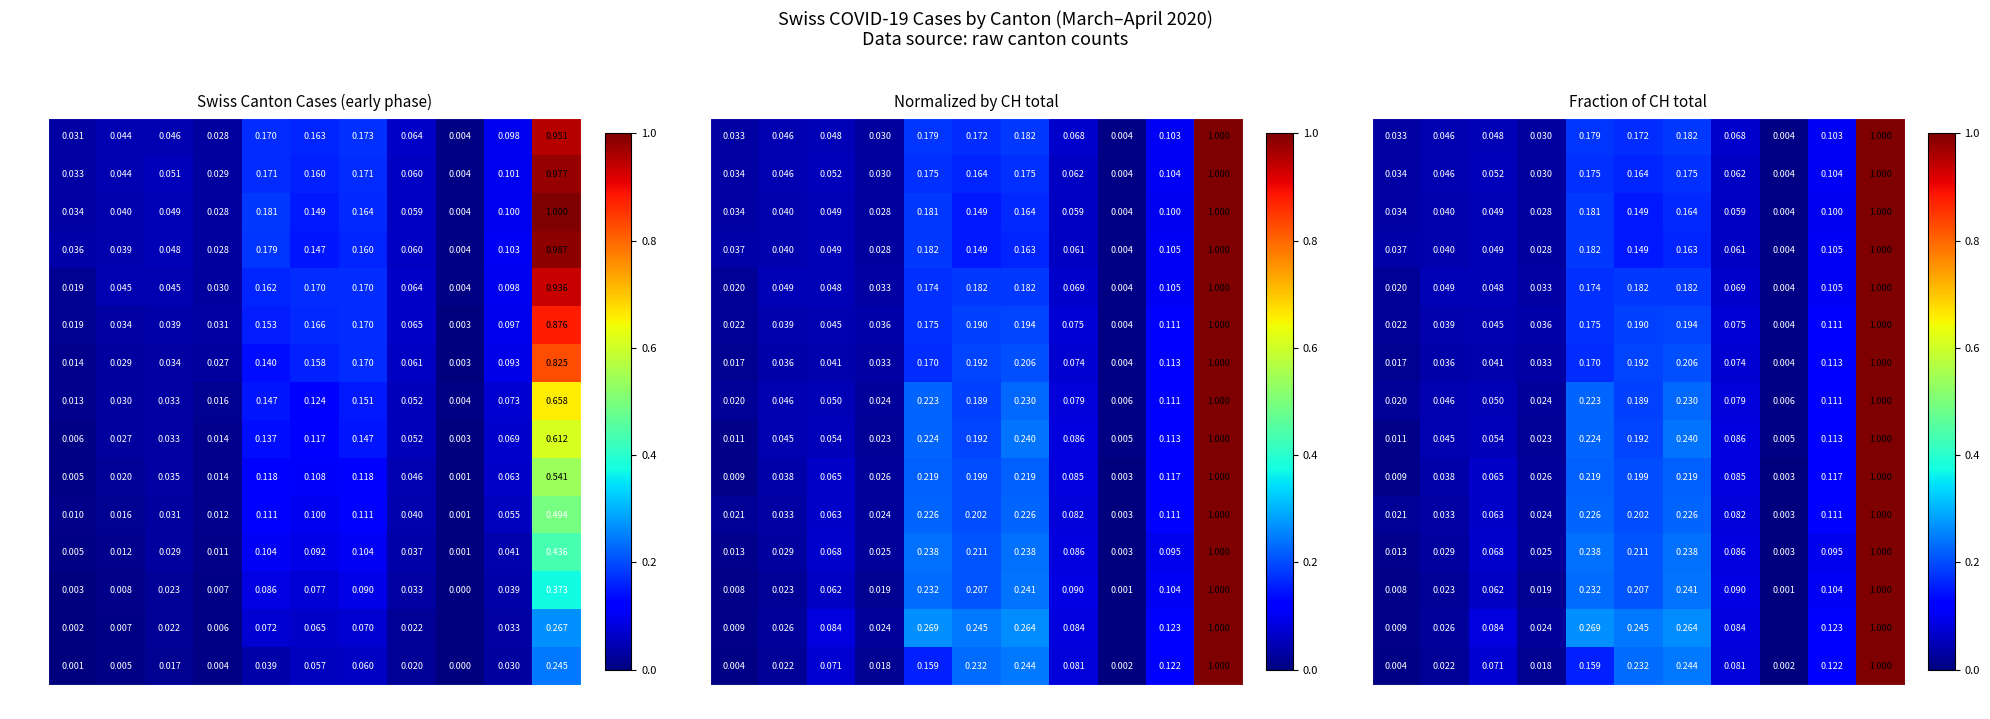

What is the sum of all 03-23 values?

2.0